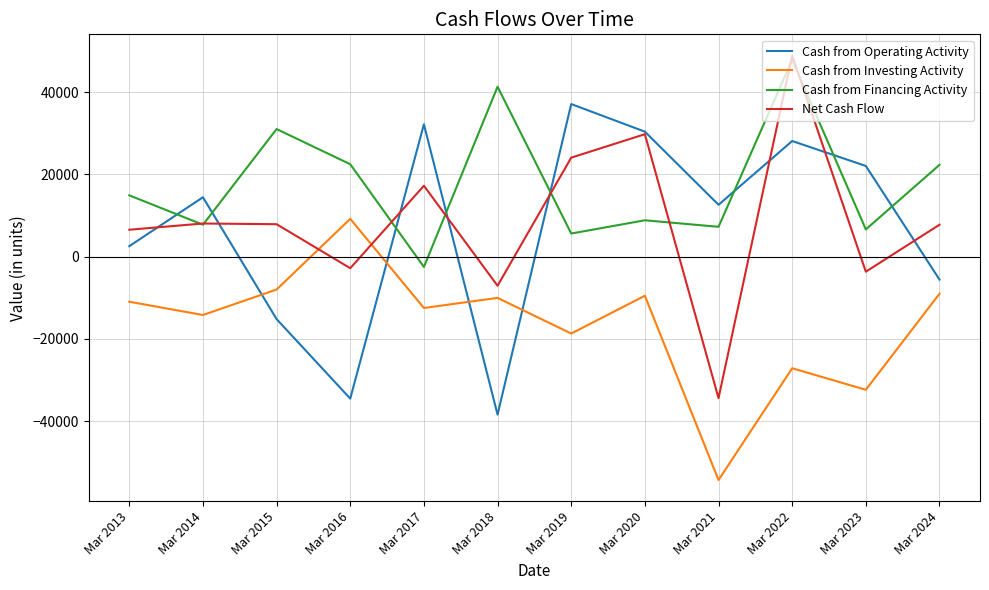

How many negative values does the Cash from Financing Activity series have?

1